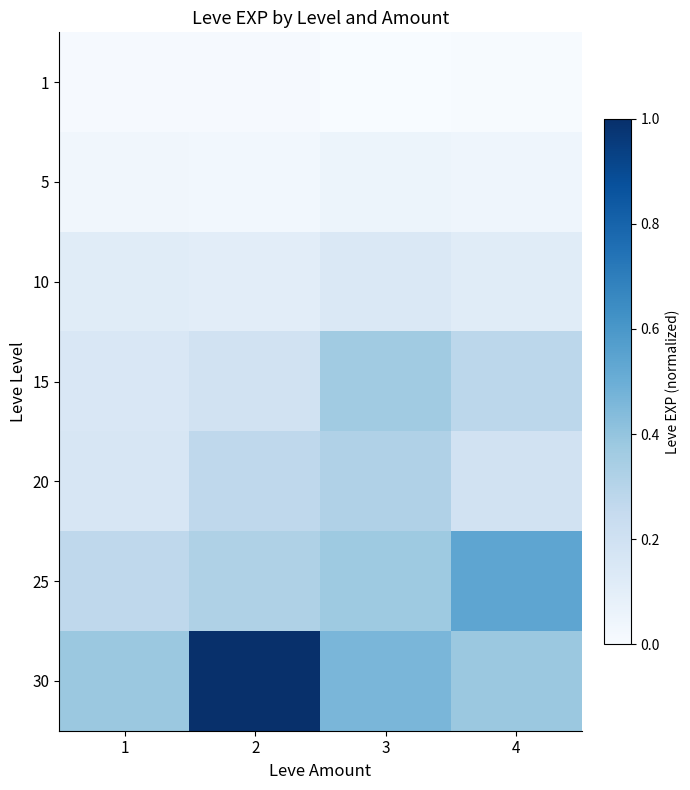

What is the greatest value displayed?

1.0